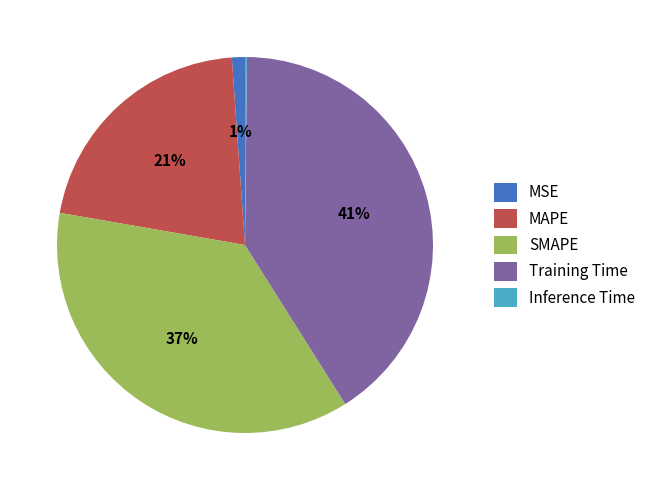

Does SMAPE represent more than half of the total?

No